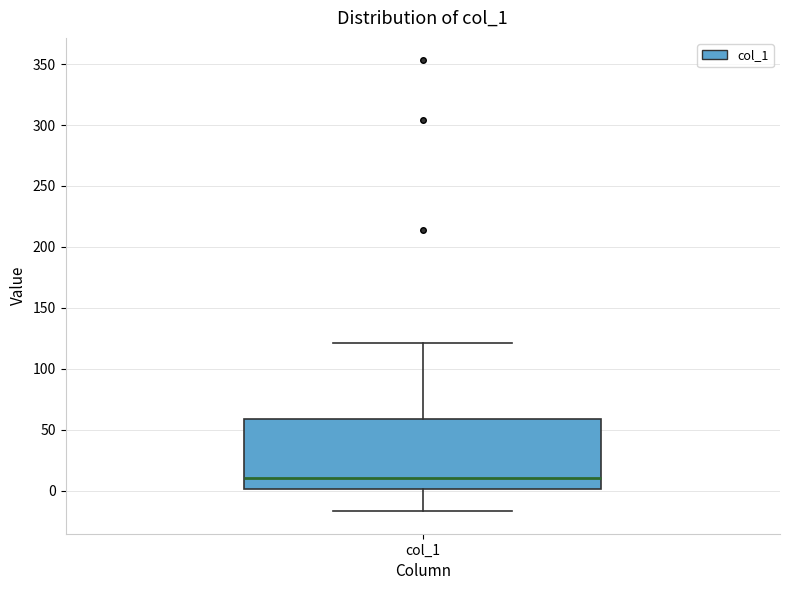

Where does the upper whisker of the box for col_1 end on the y-axis? The values are not printed on the chart, so give them approximately, as read against the axis.

120